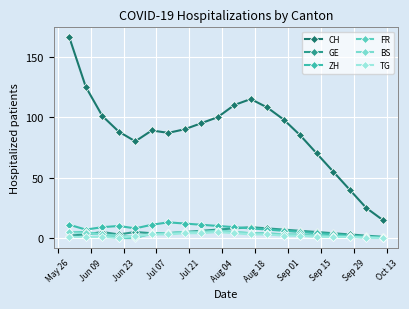

Reading right to left, transcribe all the data shown in this chart.

CH: 15	25	40	55	70	85	98	108	115	110	100	95	90	87	89	80	88	101	125	166
GE: 1	2	3	4	5	6	7	8	9	8	7	6	5	4	4	5	3	5	3	2
ZH: 1	1	2	3	4	5	6	7	8	9	10	11	12	13	11	8	10	9	7	11
FR: 0	1	1	2	2	3	3	4	4	5	6	5	5	4	4	0	0	3	5	5
BS: 0	1	1	1	2	2	3	3	4	5	6	5	5	4	3	1	2	3	4	5
TG: 0	0	1	1	1	2	2	3	3	4	5	4	4	3	3	2	0	1	1	1